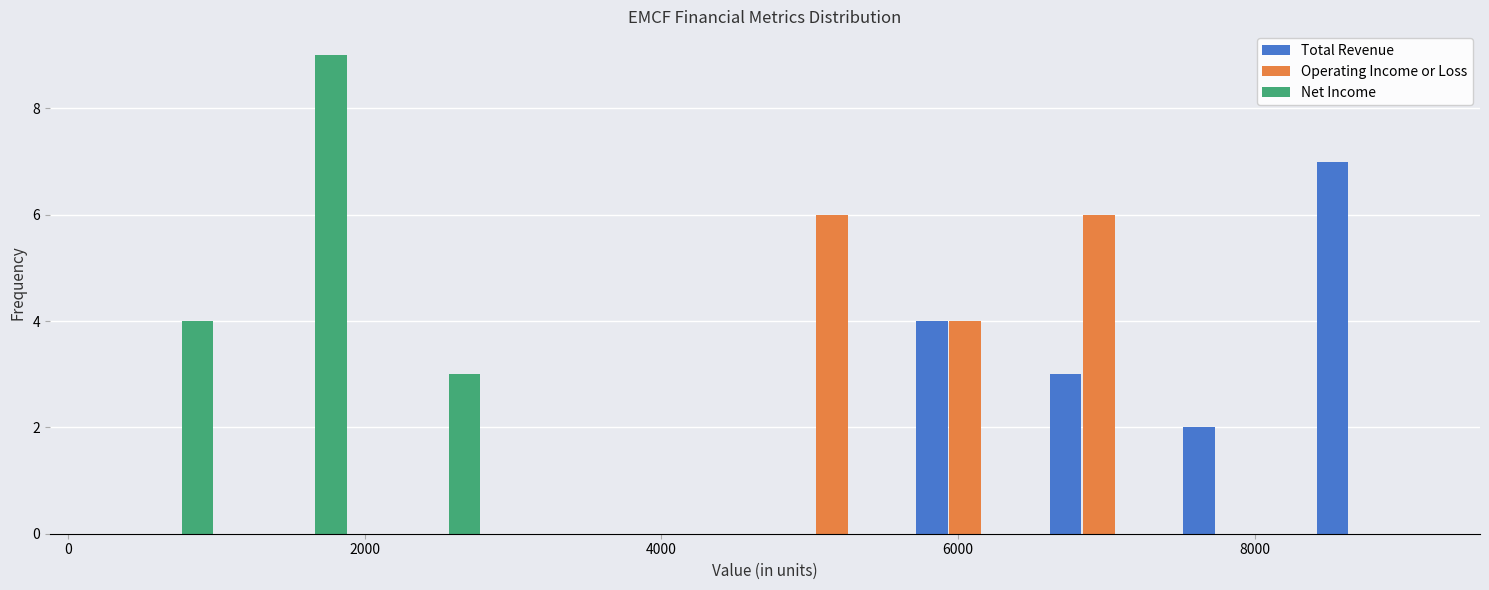

Reading left to right, list every range on the x-axis with the height of the bar of each series over it. Neither the bar edges nor the heights are printed on the chart, so give them approximately, as read against the axes.

200 to 1100: Total Revenue=0	Operating Income or Loss=0	Net Income=4
1100 to 2000: Total Revenue=0	Operating Income or Loss=0	Net Income=9
2000 to 2900: Total Revenue=0	Operating Income or Loss=0	Net Income=3
2900 to 3800: Total Revenue=0	Operating Income or Loss=0	Net Income=0
3800 to 4700: Total Revenue=0	Operating Income or Loss=0	Net Income=0
4700 to 5600: Total Revenue=0	Operating Income or Loss=6	Net Income=0
5600 to 6500: Total Revenue=4	Operating Income or Loss=4	Net Income=0
6500 to 7400: Total Revenue=3	Operating Income or Loss=6	Net Income=0
7400 to 8300: Total Revenue=2	Operating Income or Loss=0	Net Income=0
8300 to 9200: Total Revenue=7	Operating Income or Loss=0	Net Income=0